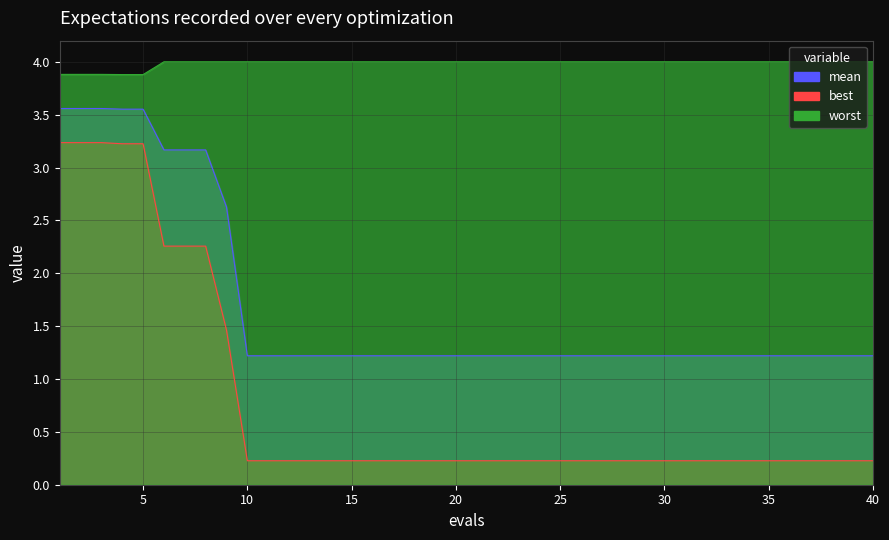

At which category is the sum across all series the highest?

1